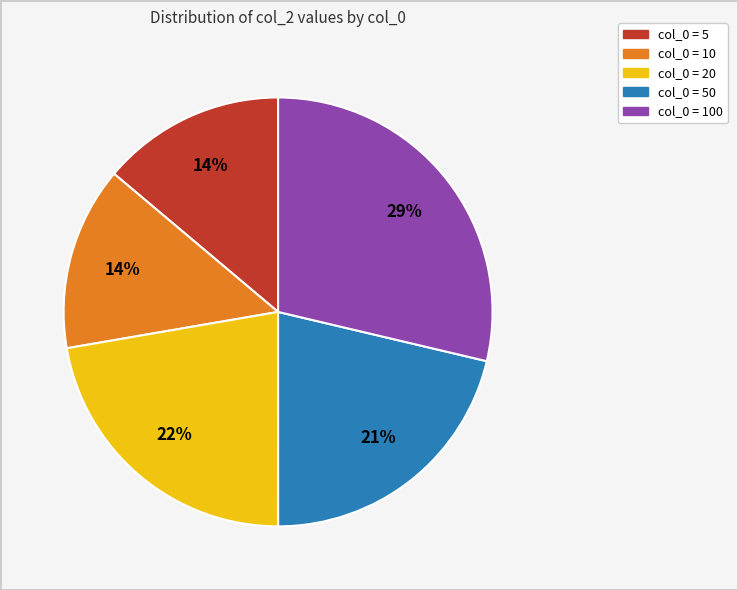

Is it true that col_0 = 100 is 29% of the pie?

True